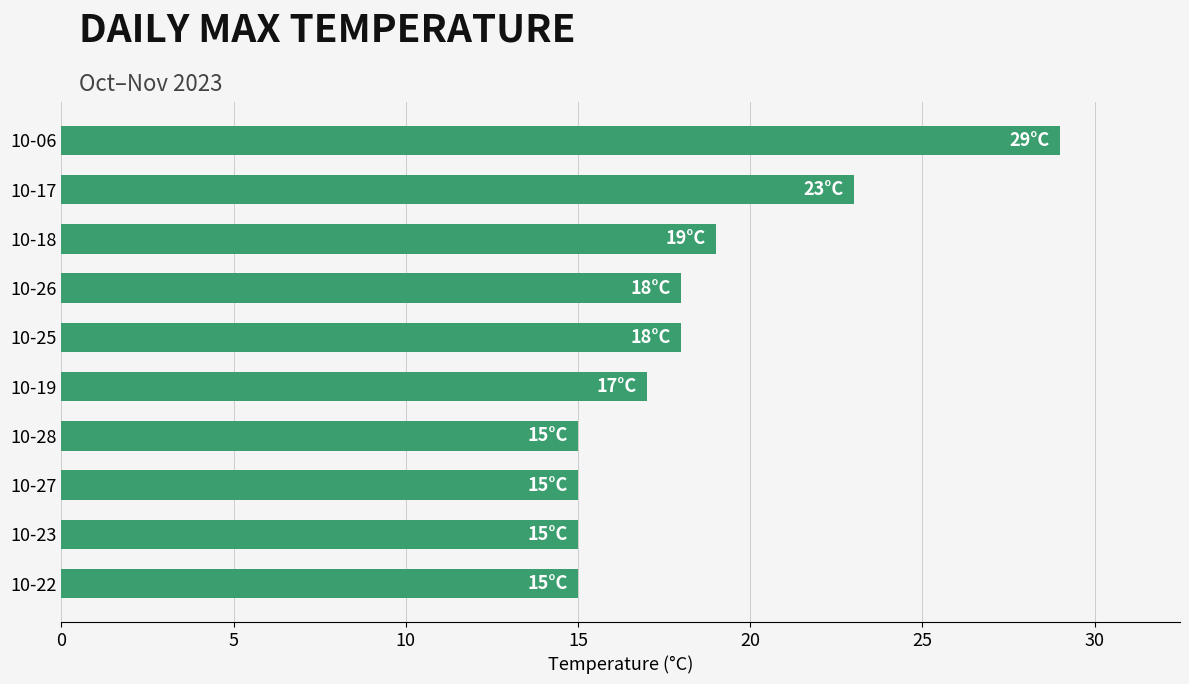

Reading bottom to top, list all the values displayed in this chart.

10-22=15	10-23=15	10-27=15	10-28=15	10-19=17	10-25=18	10-26=18	10-18=19	10-17=23	10-06=29